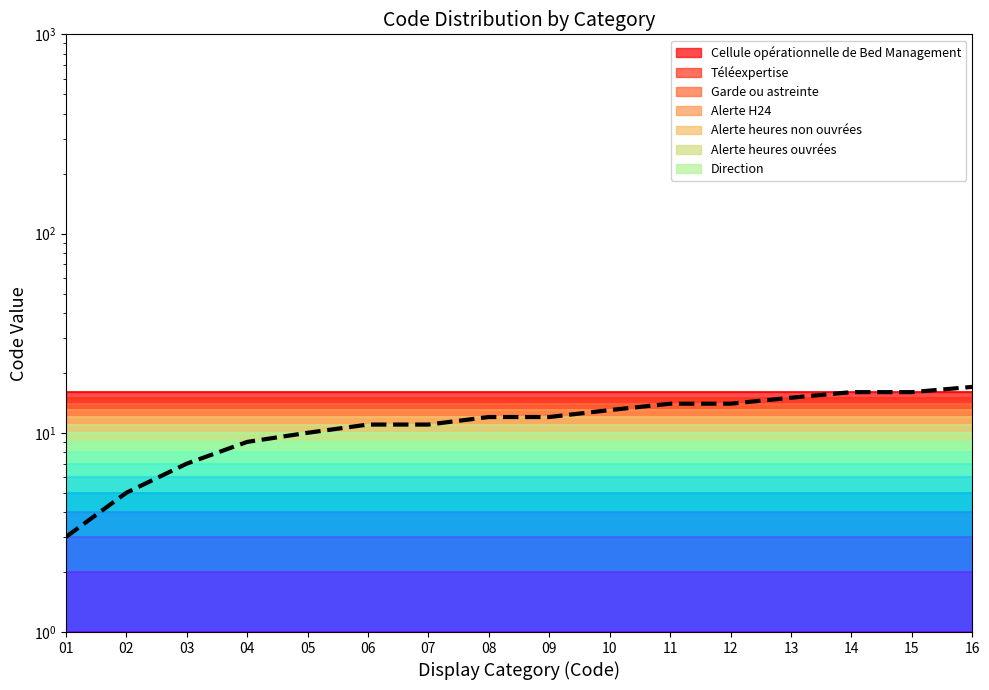

Rank the categories by value from highest to lowest.

16, 14, 15, 13, 11, 12, 10, 08, 09, 06, 07, 05, 04, 03, 02, 01